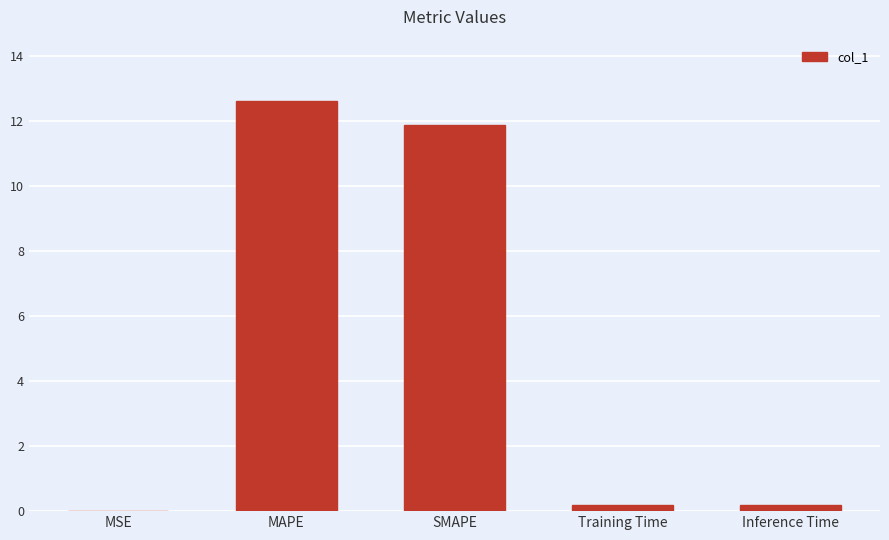

Which label corresponds to the largest value in the chart?

MAPE